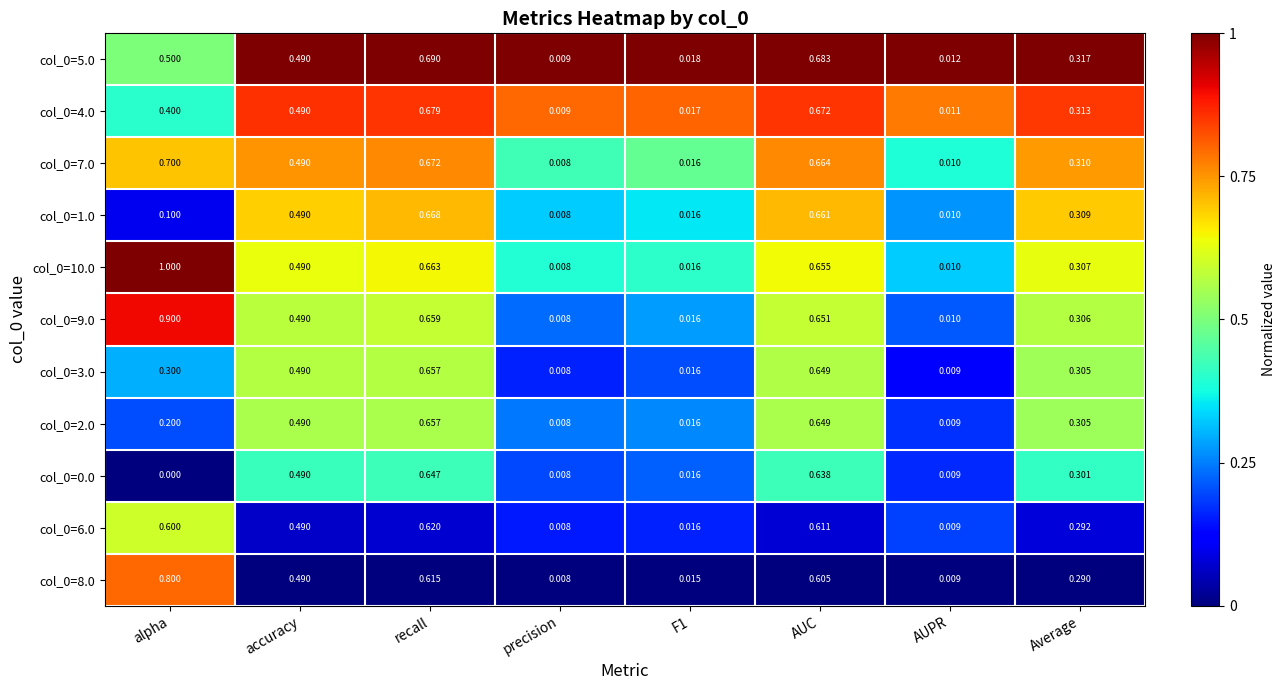

At which category is the sum across all series the highest?

recall